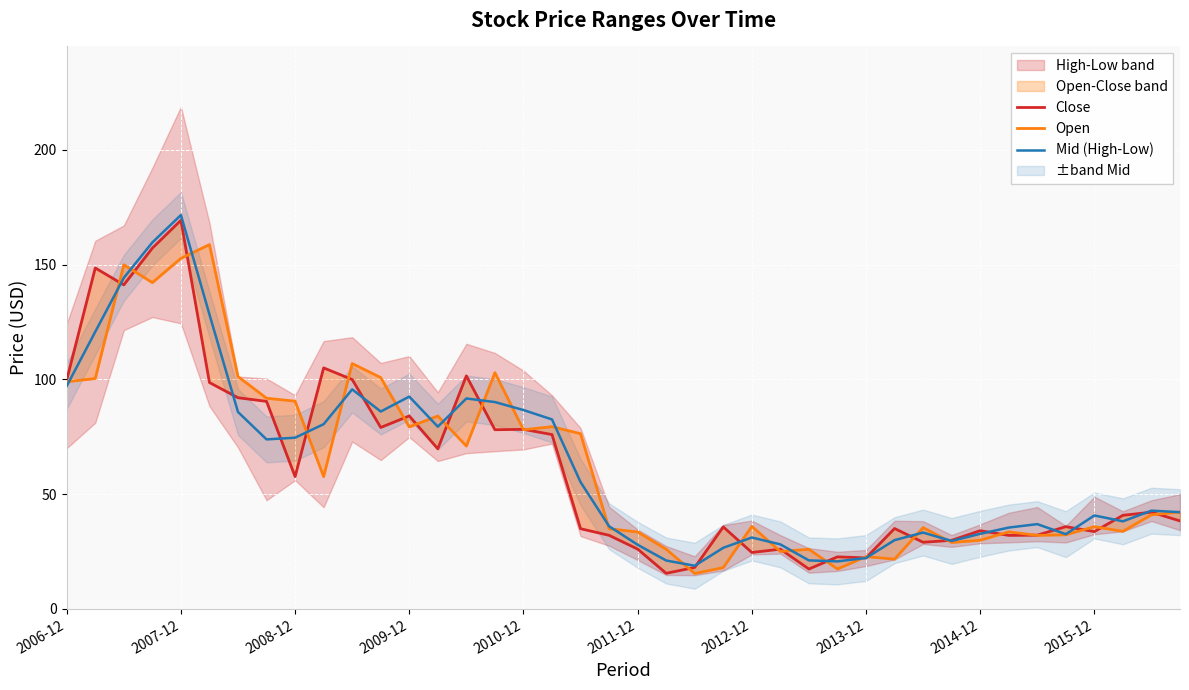

At which label does Open first exceed 42?

2006-12